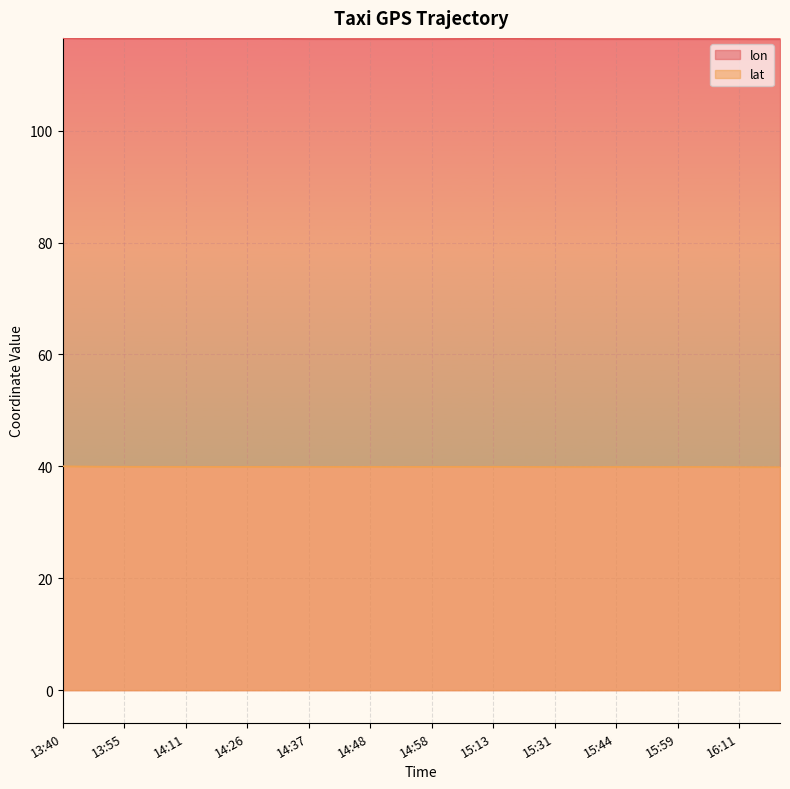

What is the value of the lon point at the 14th from the left?

116.4